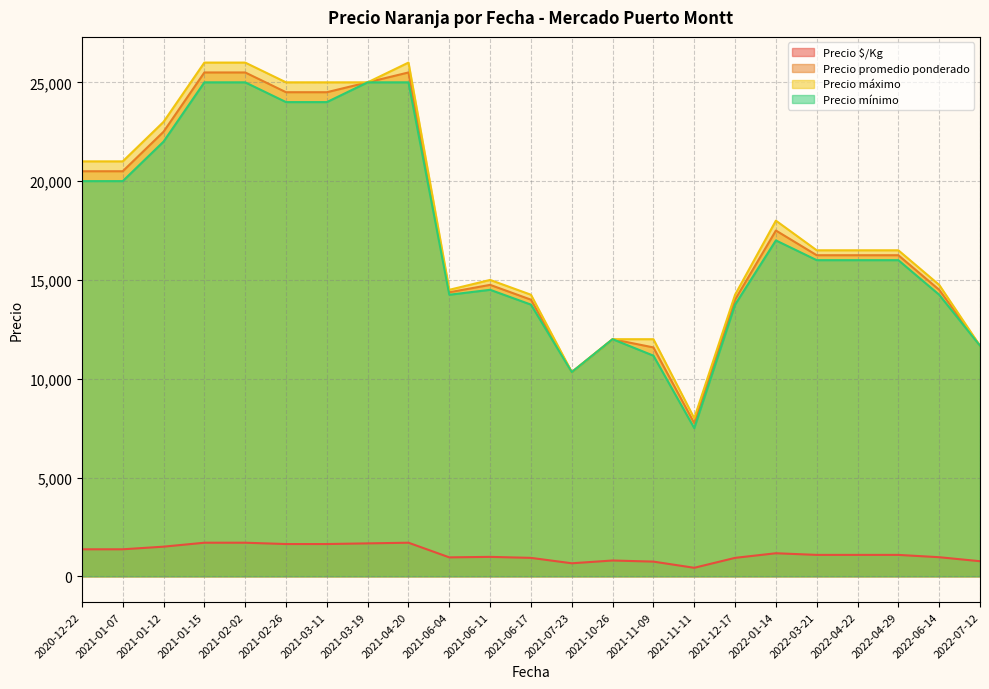

At which category is the sum across all series the highest?

2021-01-15